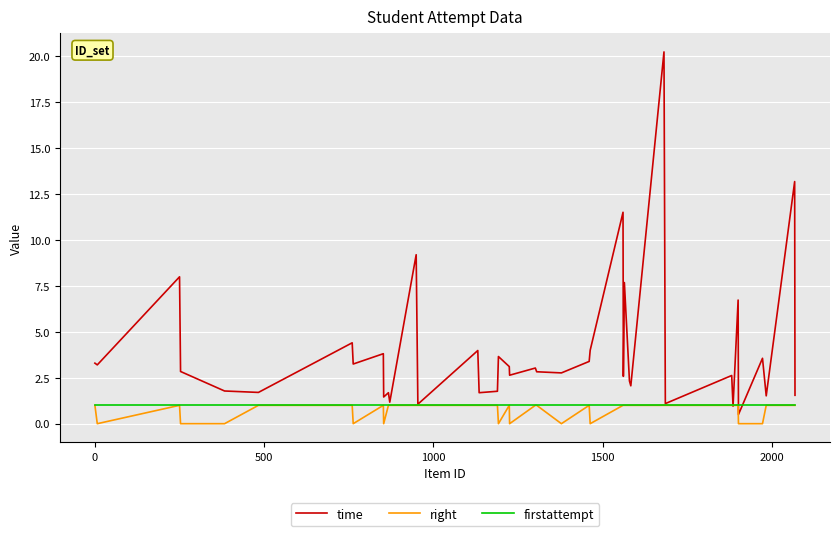

How many lines are shown in the chart?

3